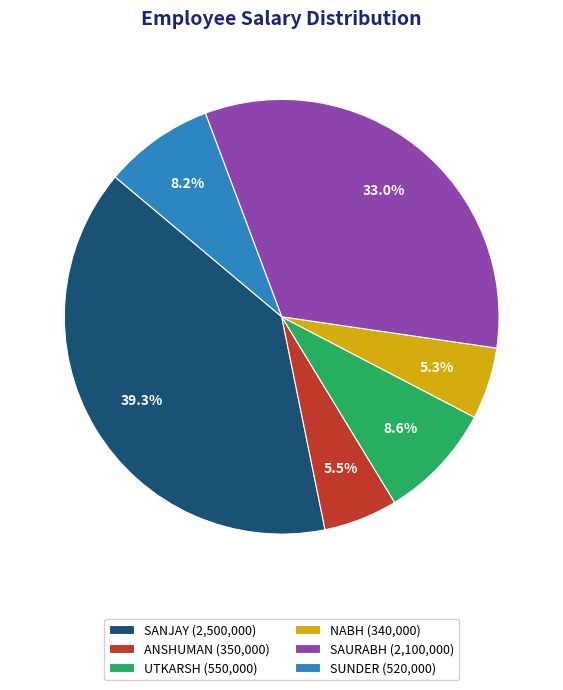

Is there any slice that represents more than half of the pie?

No